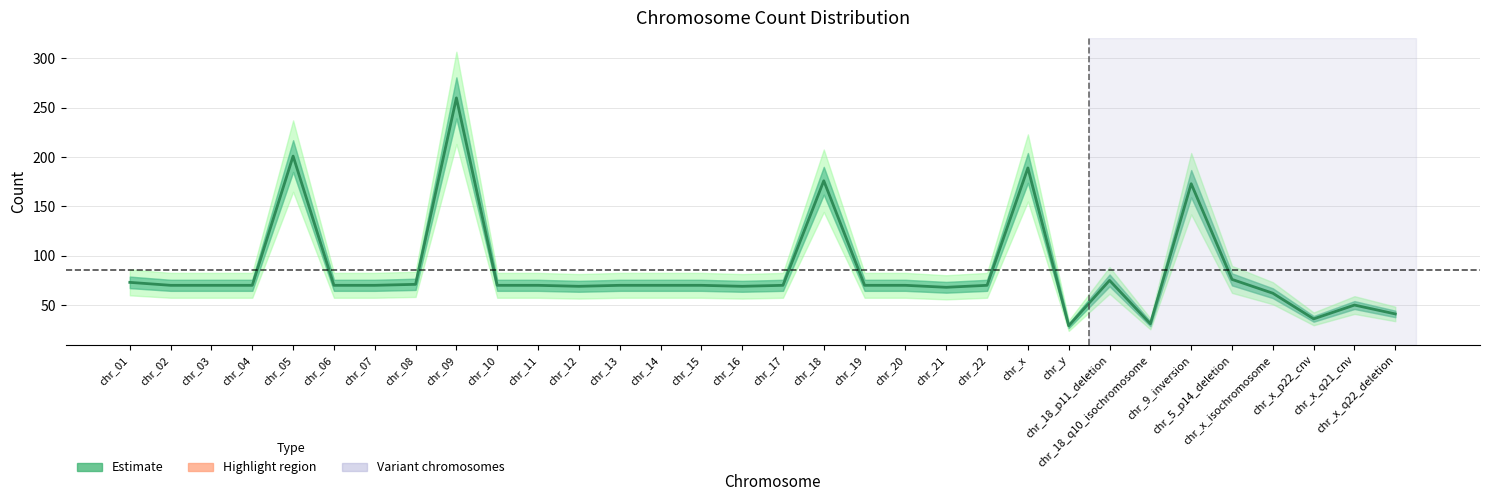

How many values are below 70?

9